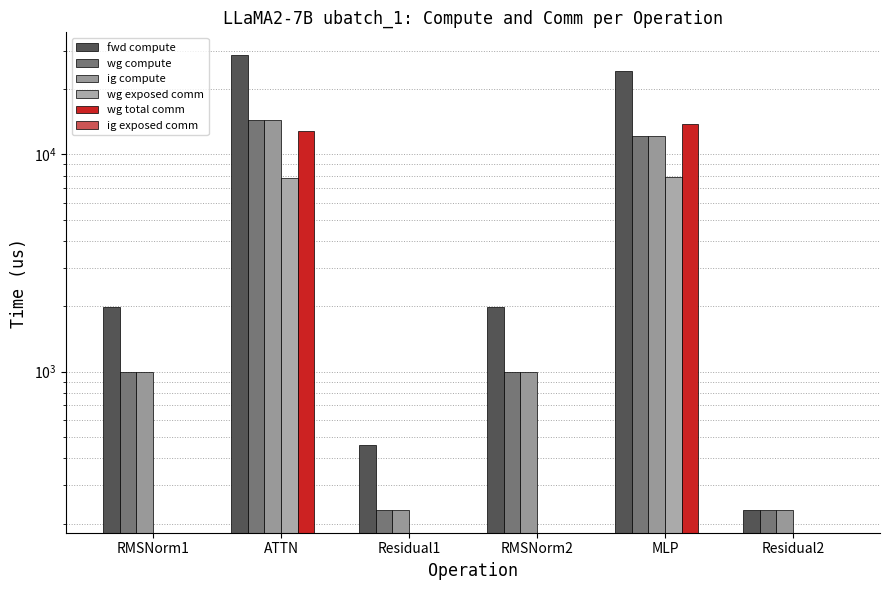

Reading left to right, list all the values displayed in this chart.

fwd compute: 1995.6	28665.4	462.0	1995.6	24271.2	231.0
wg compute: 997.8	14332.7	231.0	997.8	12135.6	231.0
ig compute: 997.8	14332.7	231.0	997.8	12135.6	231.0
wg exposed comm: 0.0	7802.9	0.0	0.0	7886.9	0.0
wg total comm: 0.0	12841.3	0.0	0.0	13800.3	0.0
ig exposed comm: 0.0	0.0	0.0	0.0	0.0	0.0